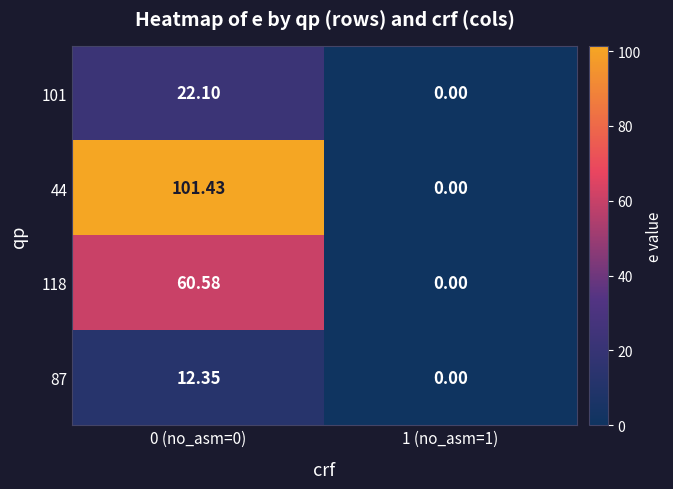

Is the value of 44 at 0 (no_asm=0) greater than the value of 118 at 0 (no_asm=0)?

Yes